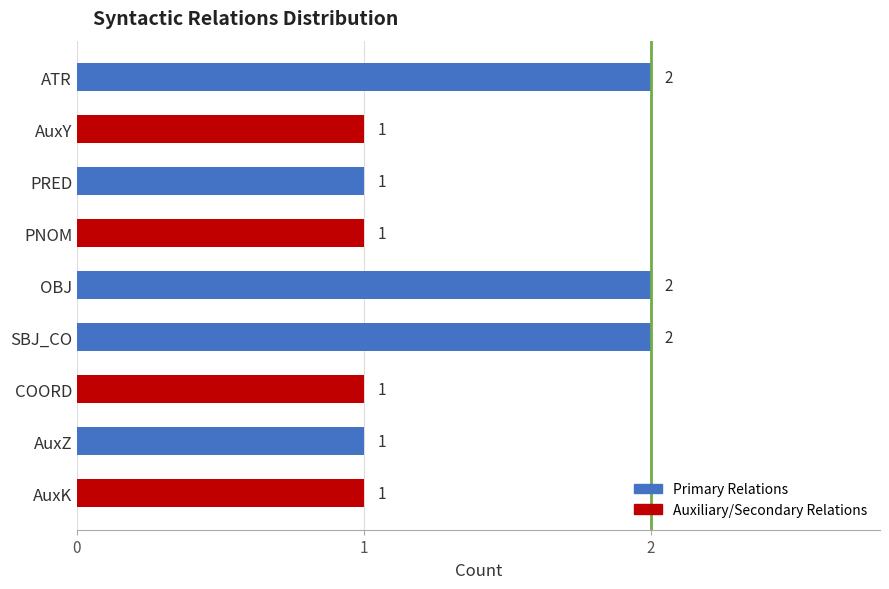

What is the sum of all values?

12